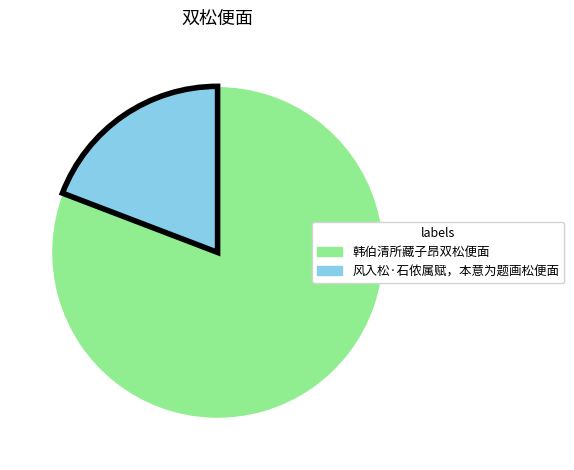

The 韩伯清所藏子昂双松便面 slice represents 81% of the pie. True or false?

True